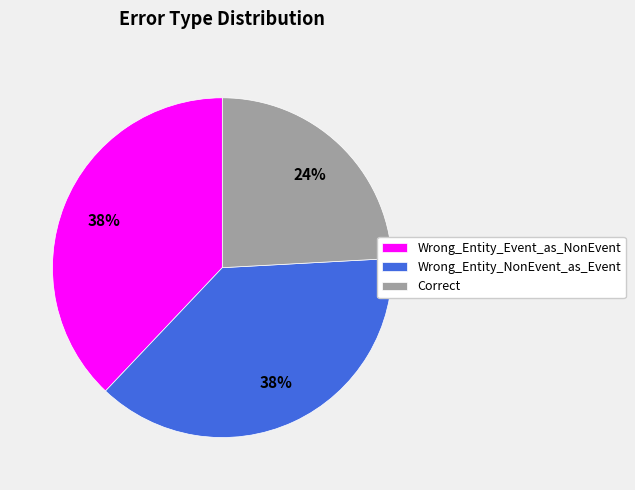

To the nearest percent, what is the difference between the Correct and Wrong_Entity_Event_as_NonEvent slice percentages?

14%